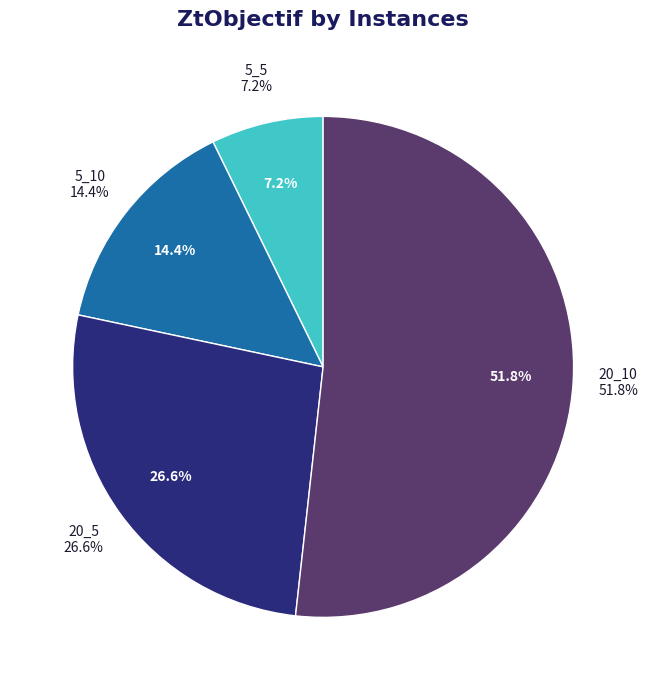

True or false: 5_5 accounts for 1% of the total.

False